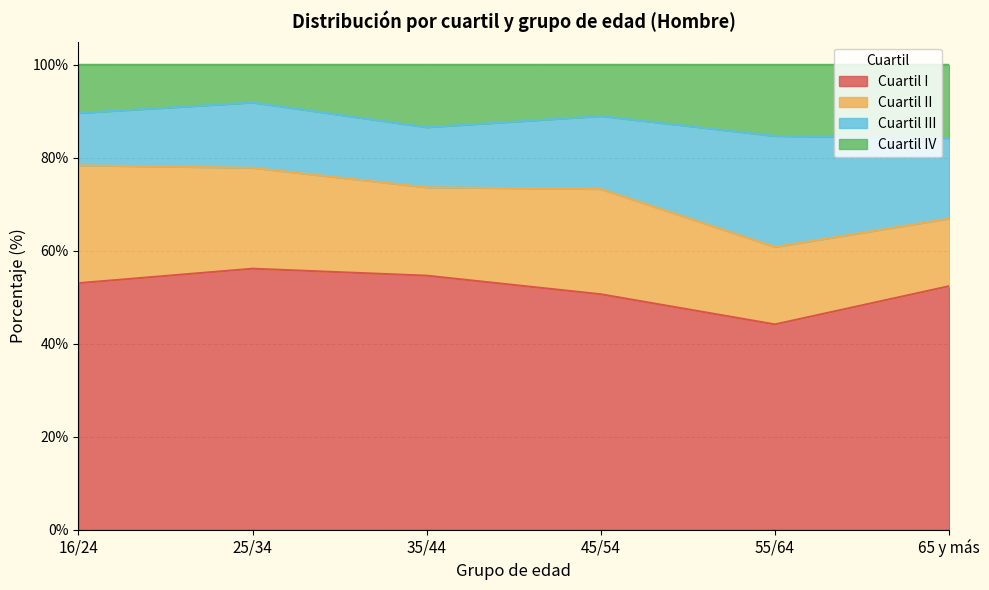

Between 45/54 and 35/44, which is larger?

35/44